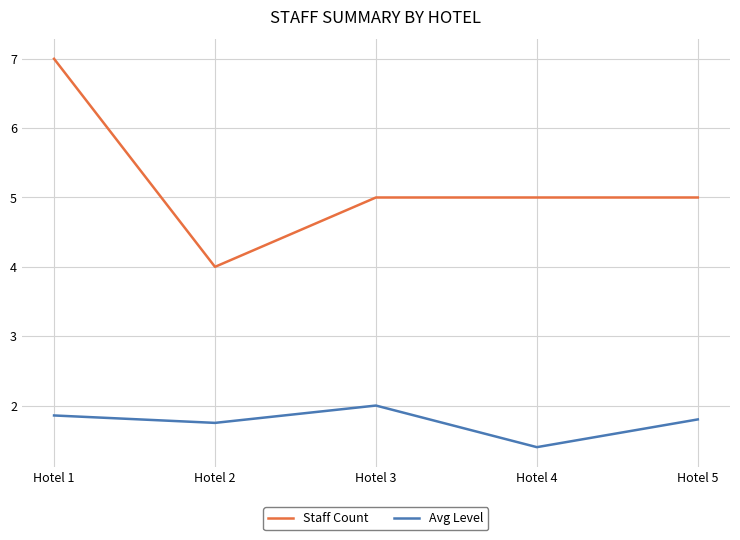

At which category does the chart reach its minimum across all series?

Hotel 4